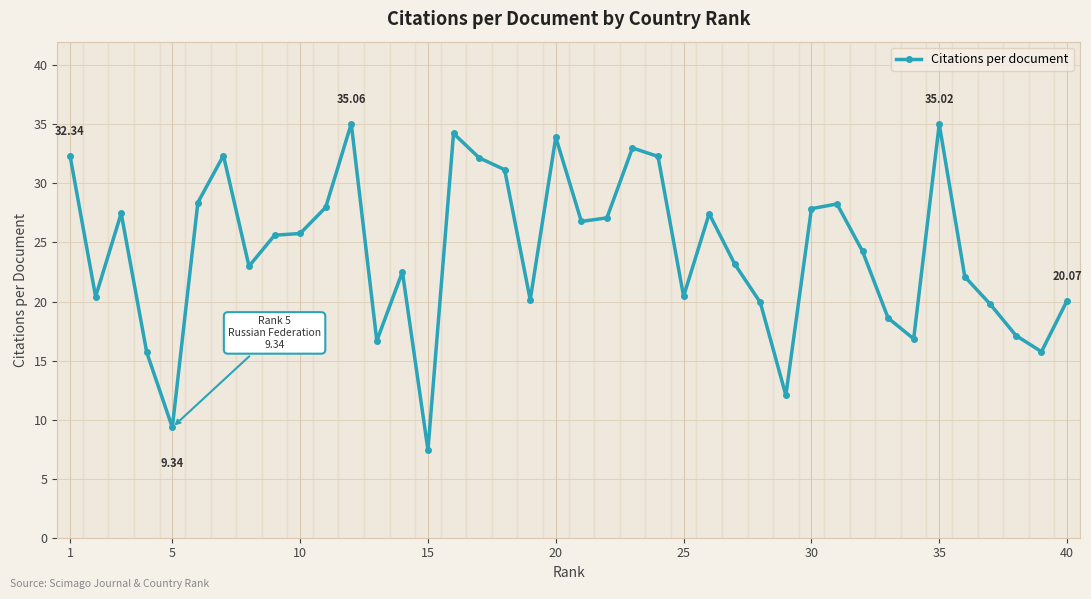

What is the difference between the maximum and minimum values?

27.6